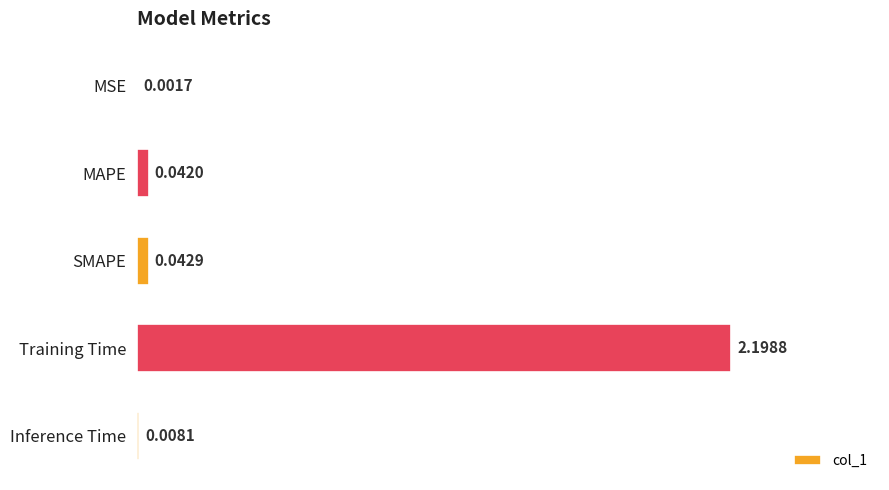

Count the number of data series in this chart.

1